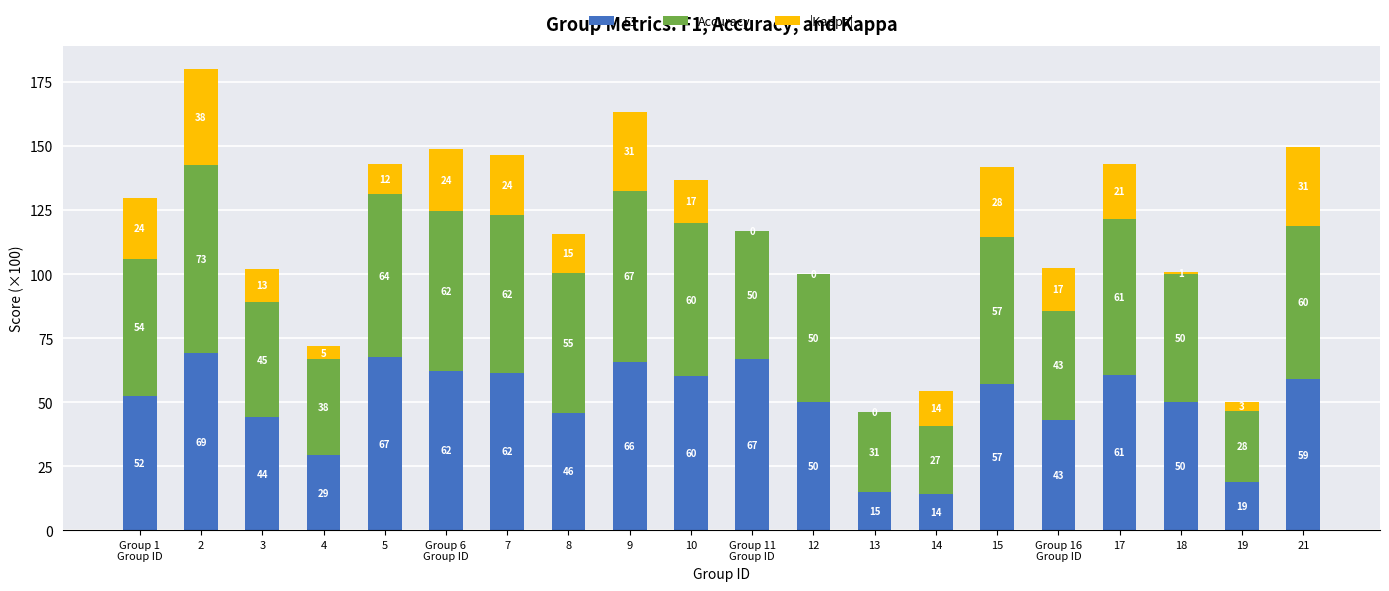

What is the highest value of the F1 series?

69.1